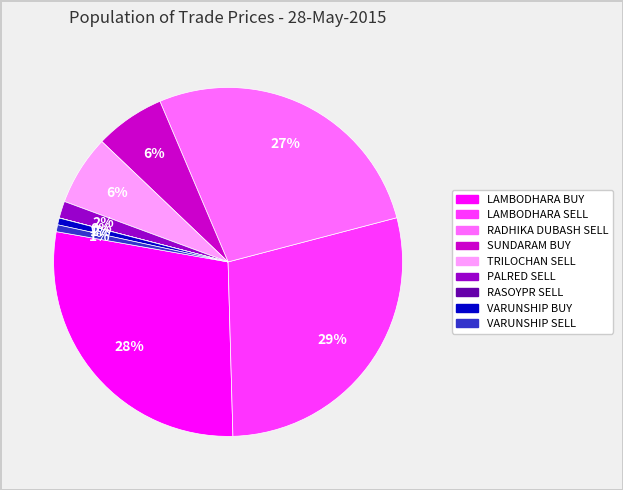

True or false: LAMBODHARA BUY accounts for 28% of the total.

True